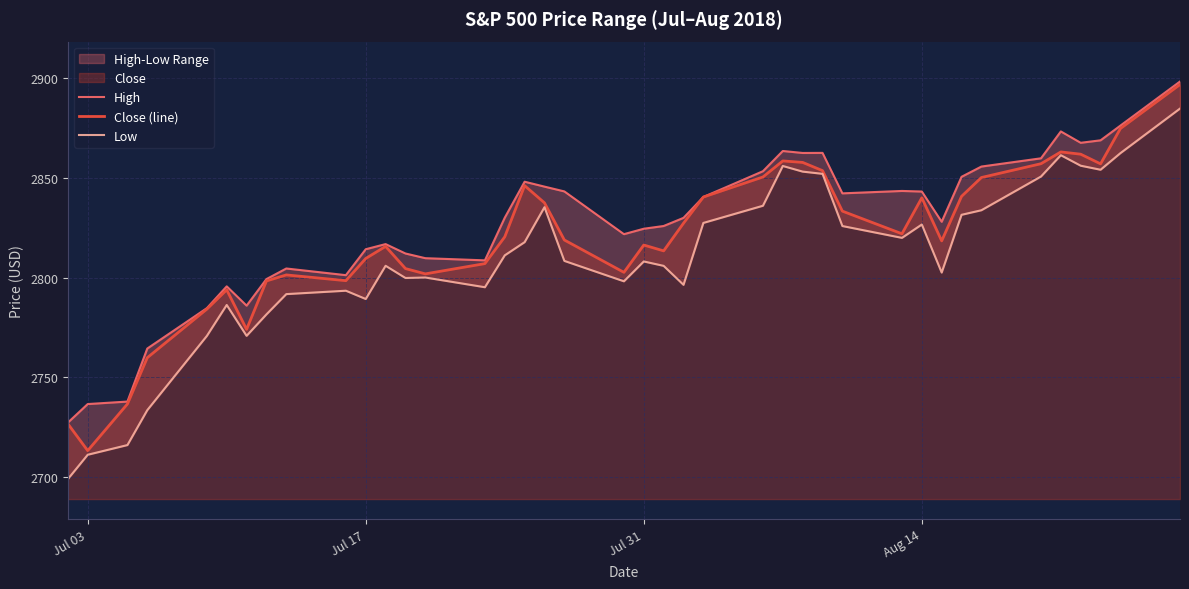

What is the maximum value for Close (line)?

2896.7